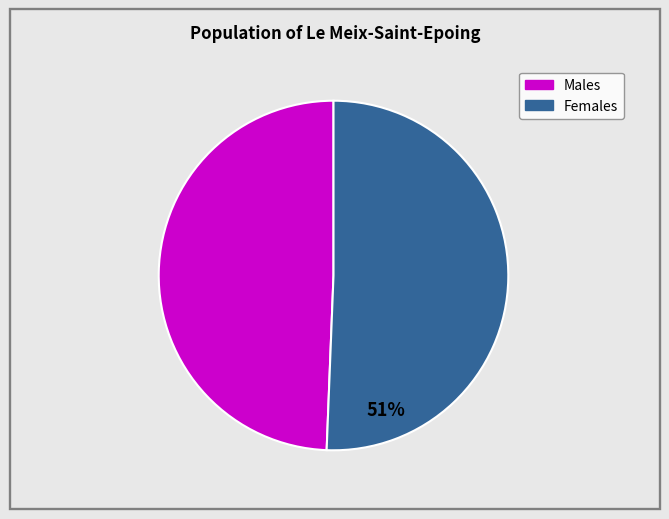

Is there any slice that represents more than half of the pie?

Yes